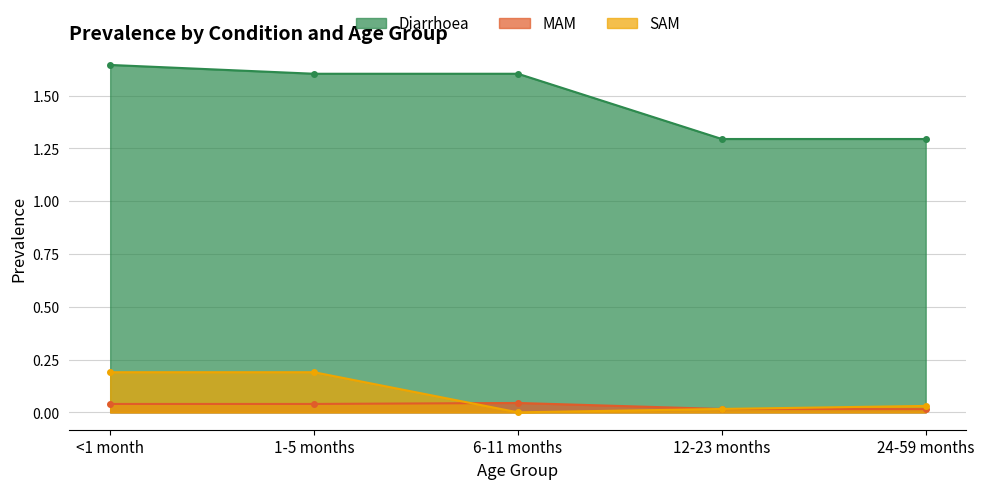

What is the label of the 3rd point from the right?

6-11 months